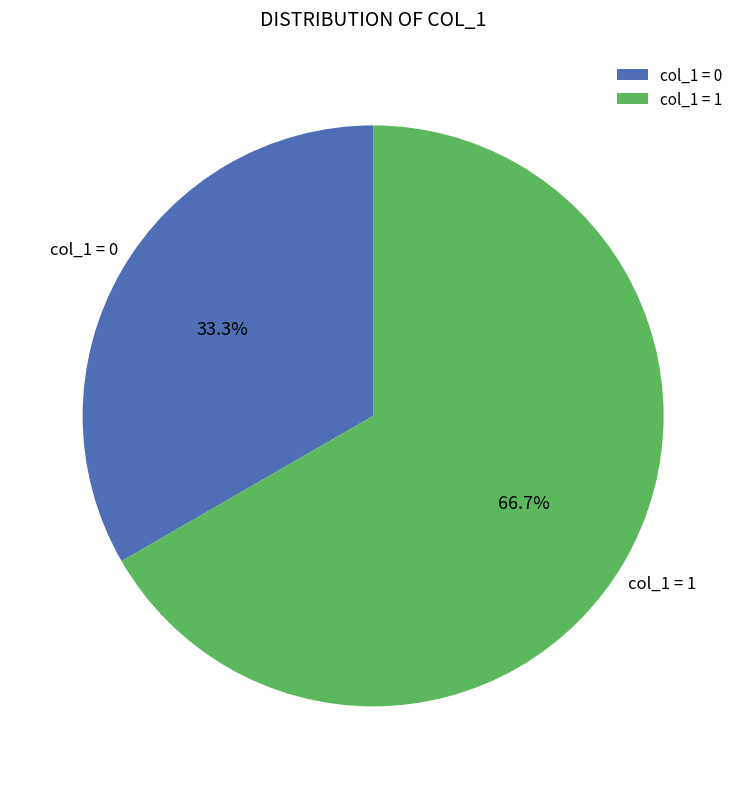

Which has a higher value, col_1 = 0 or col_1 = 1?

col_1 = 1